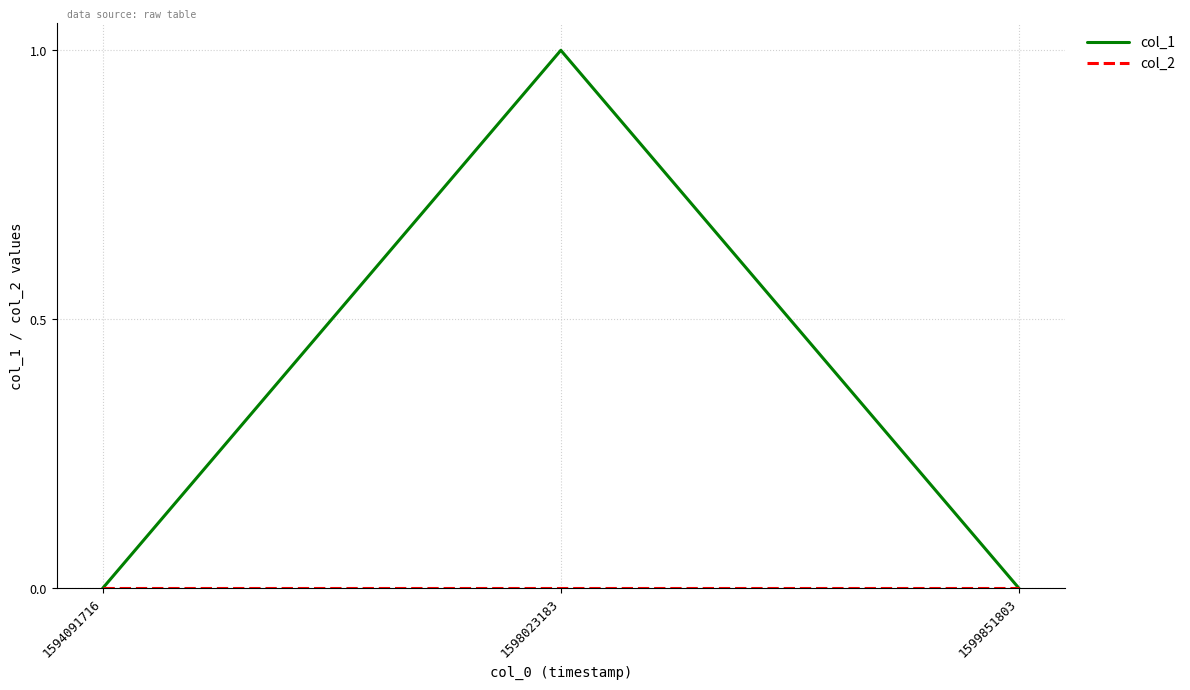

Which series has the largest total across all categories?

col_1